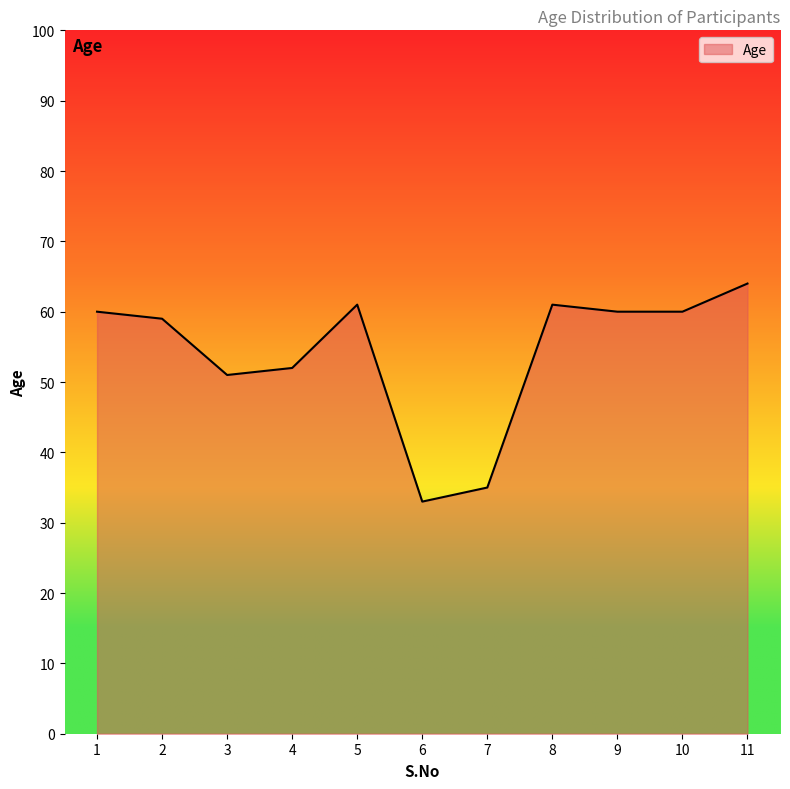

What is the greatest value displayed?

64